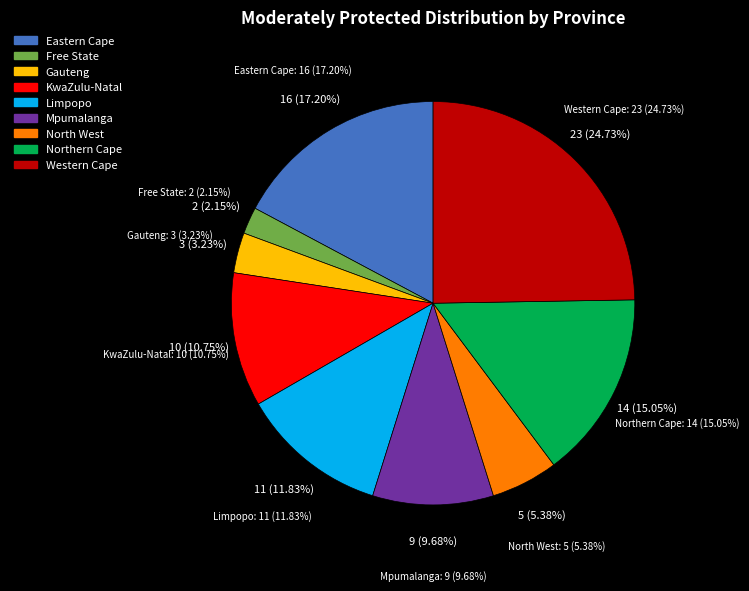

What portion of the pie excludes KwaZulu-Natal?

89.2%